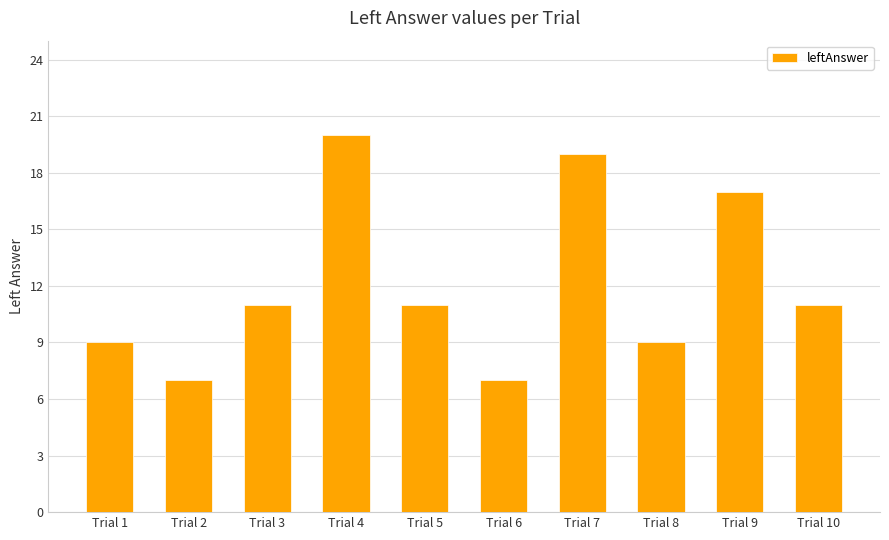

Are the bars horizontal?

No